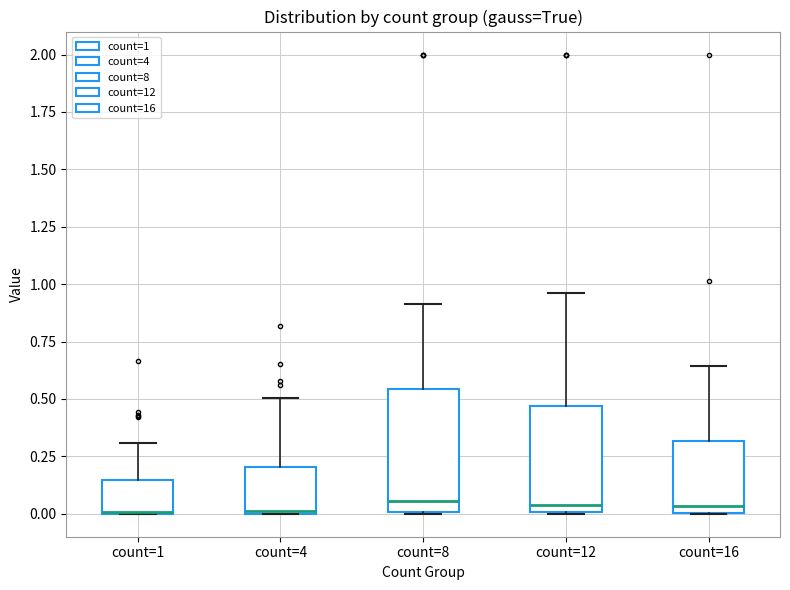

Reading left to right, read every box against the y-axis: the position of its median line, the range the box covers, and the ends of its whiskers. The values are not printed on the chart, so give them approximately, as read against the axis.

count=1: median 0.00 (drawn on the box's lower edge), box 0.00 to 0.15, whiskers 0.00 to 0.30
count=4: median 0.00, box 0.00 to 0.20, whiskers 0.00 to 0.50
count=8: median 0.05, box 0.00 to 0.55, whiskers 0.00 to 0.90
count=12: median 0.05, box 0.00 to 0.45, whiskers 0.00 to 0.95
count=16: median 0.05, box 0.00 to 0.30, whiskers 0.00 to 0.65